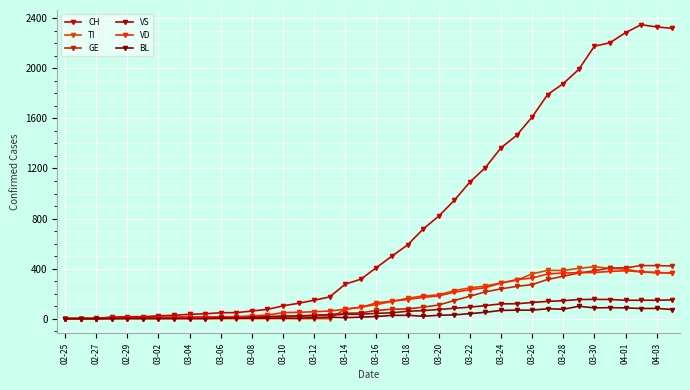

How many values in the CH series are below 408?

20